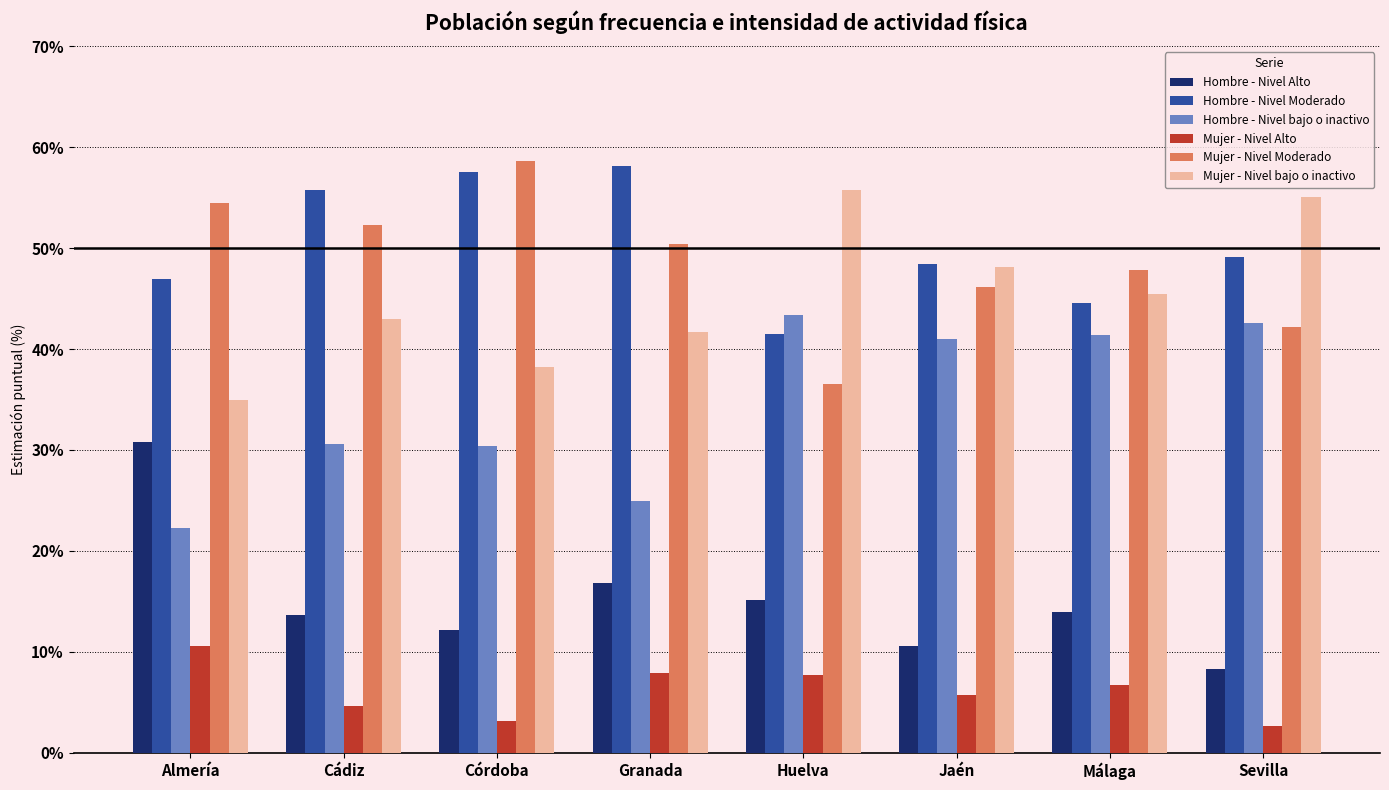

What are all the series names shown in the legend?

Hombre - Nivel Alto, Hombre - Nivel Moderado, Hombre - Nivel bajo o inactivo, Mujer - Nivel Alto, Mujer - Nivel Moderado, Mujer - Nivel bajo o inactivo